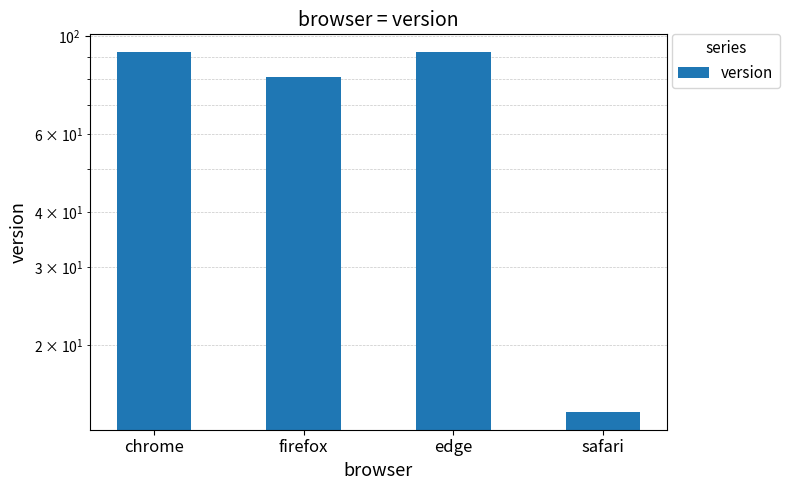

How many bars are there in total?

4